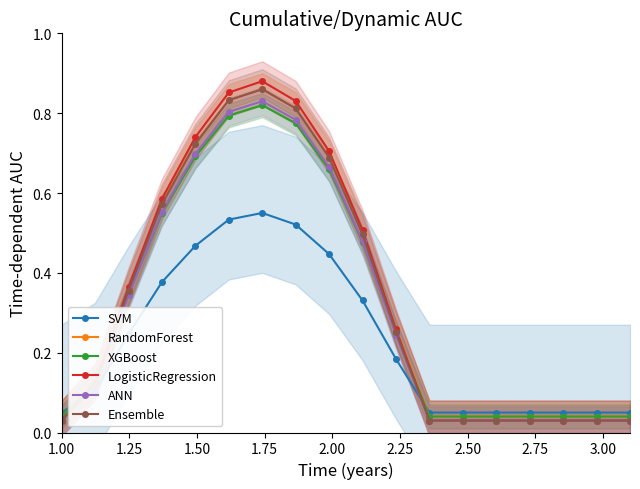

Which category has the lowest value across all series?

1.00